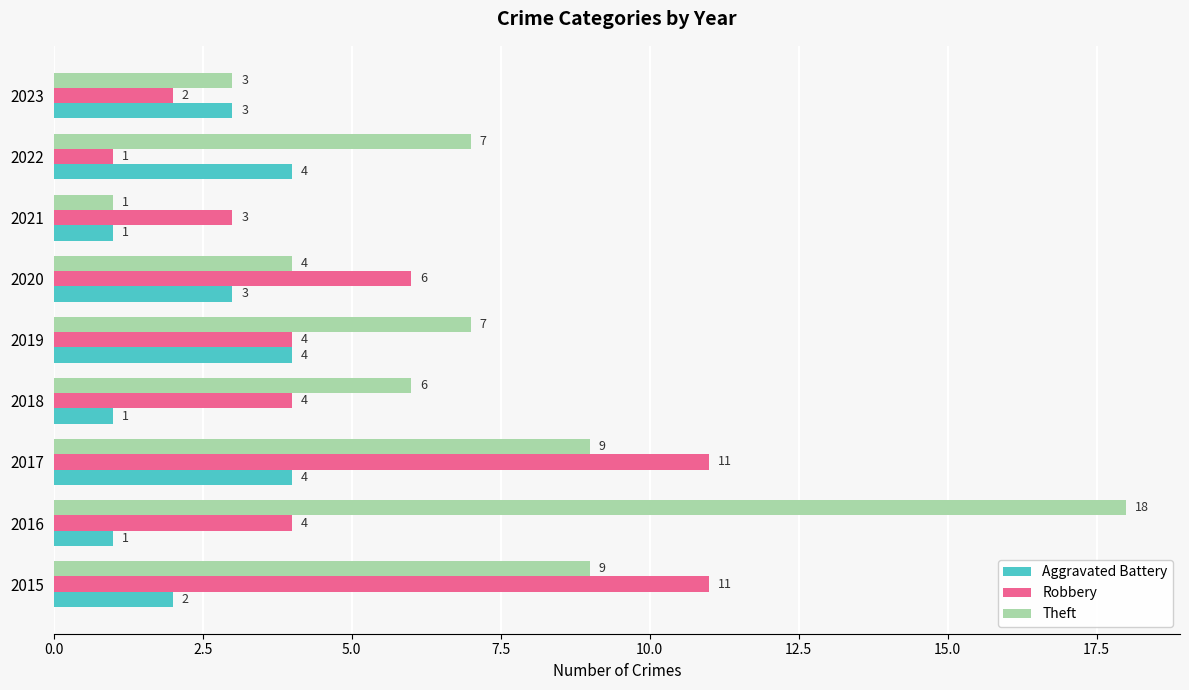

What is the total value across all series at 2022?

12